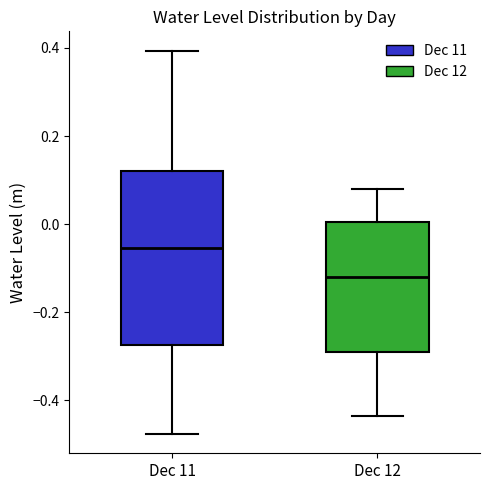

Which box has the highest median line?

Dec 11